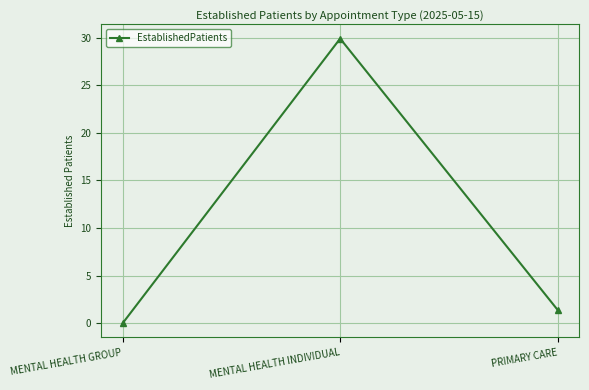

The value at PRIMARY CARE is 2.4. True or false?

False